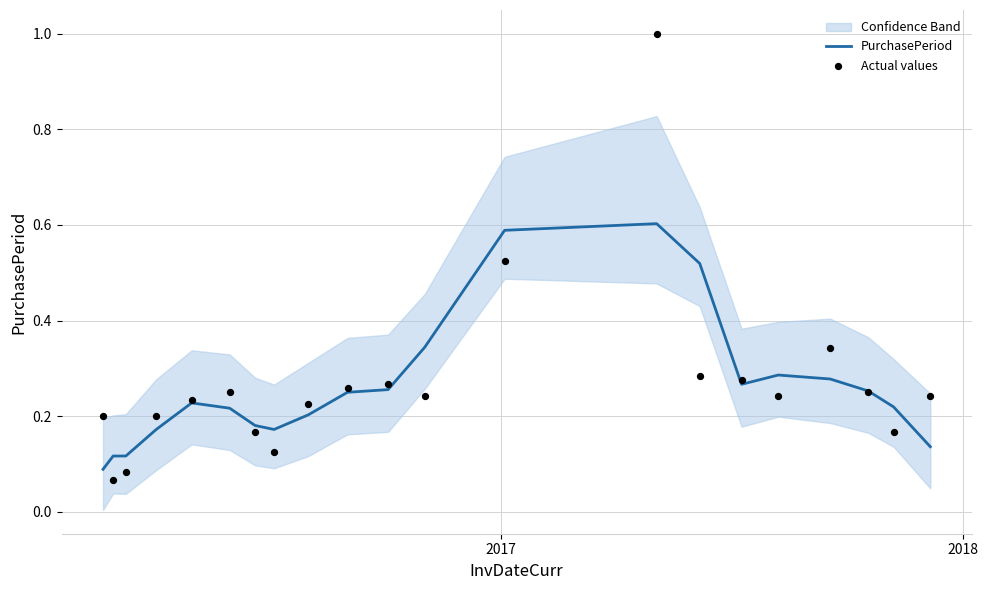

What are all the series names shown in the legend?

PurchasePeriod, Actual values